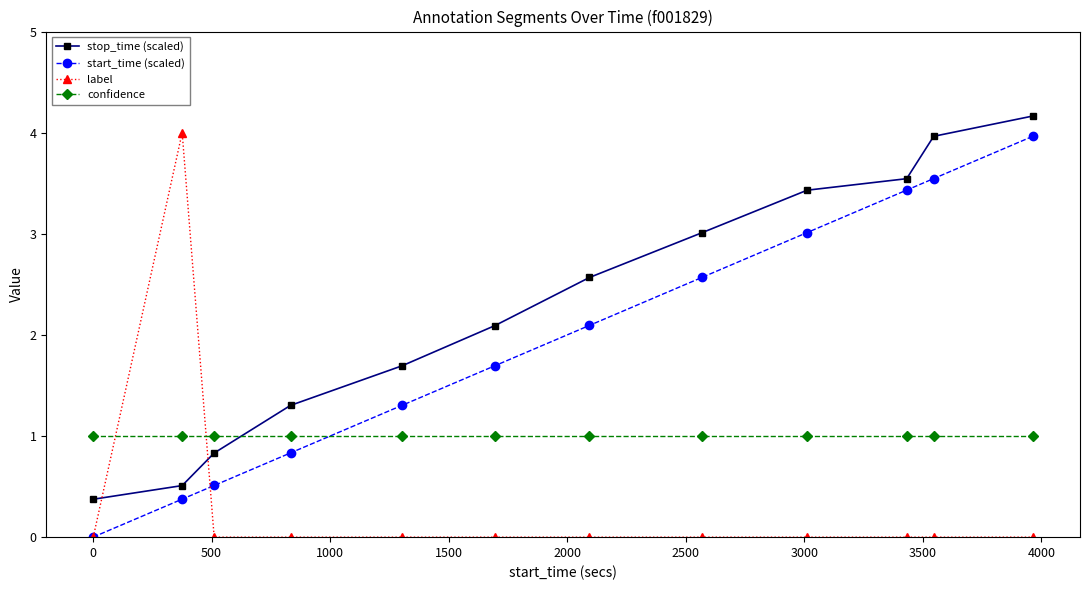

At how many categories does at least one series exceed 2?

8